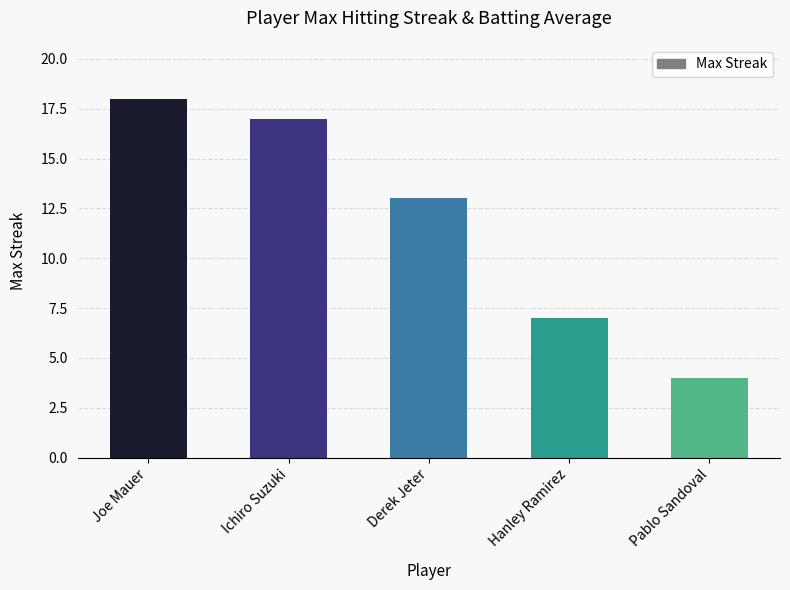

What is the sum of all values?

59